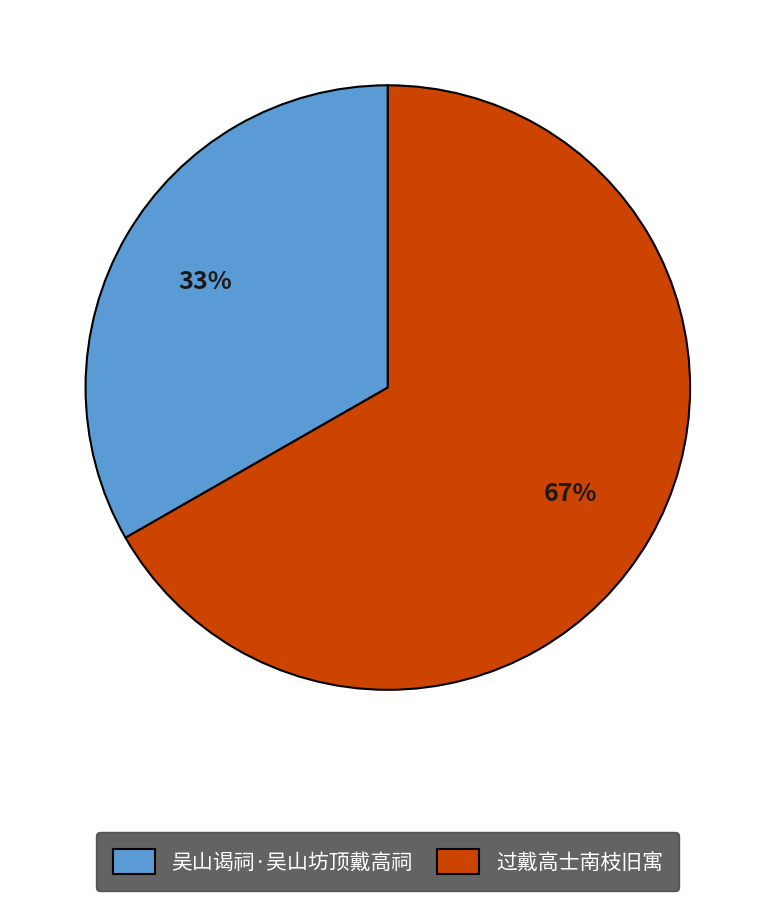

Does any single category account for the majority?

Yes